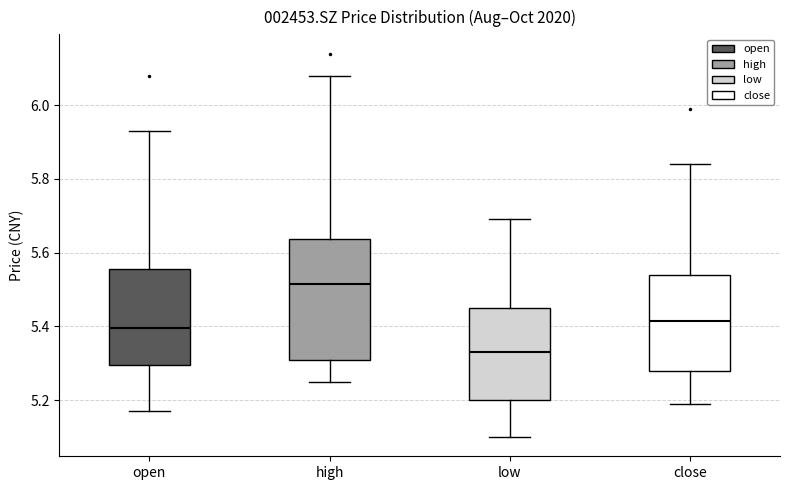

Which box's median line is the highest?

high